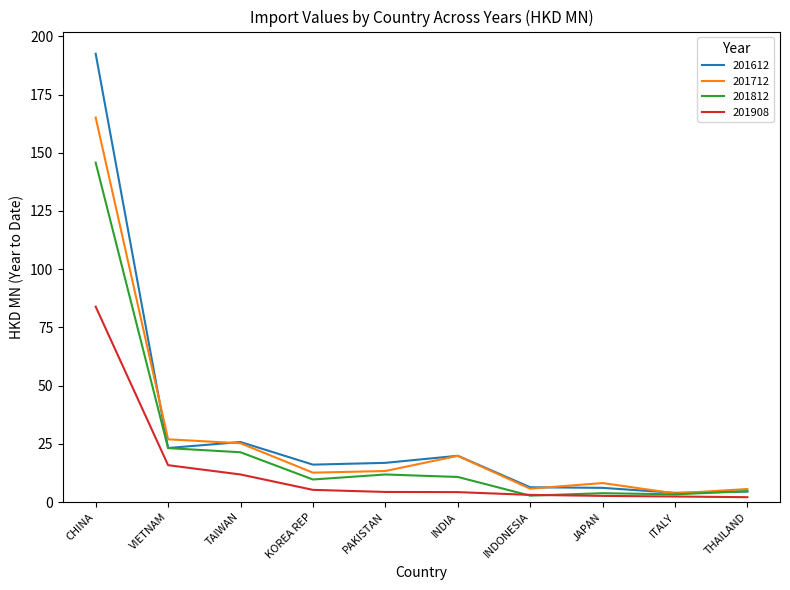

Is it true that 201612 equals 25.8 at TAIWAN?

True